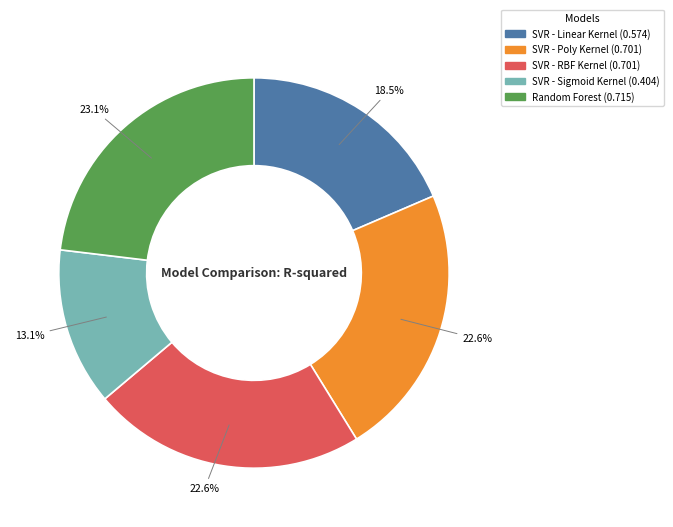

Count the number of slices in the pie.

5